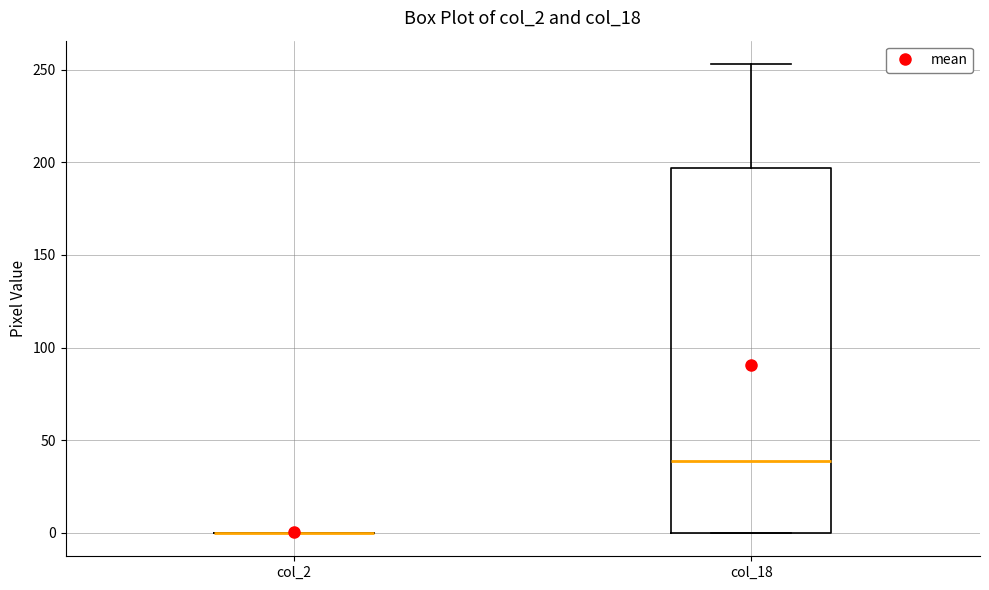

Comparing the boxes themselves (not the whiskers), which one is the tallest?

col_18